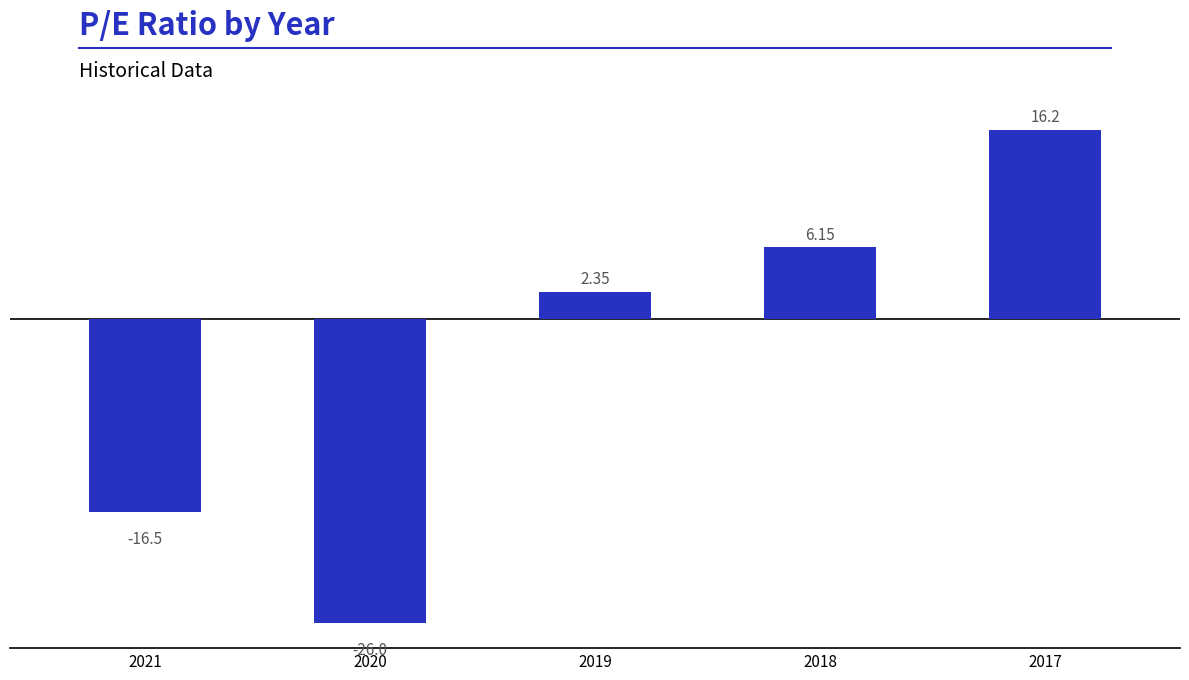

Is it true that the value at 2017 is 22.1?

False